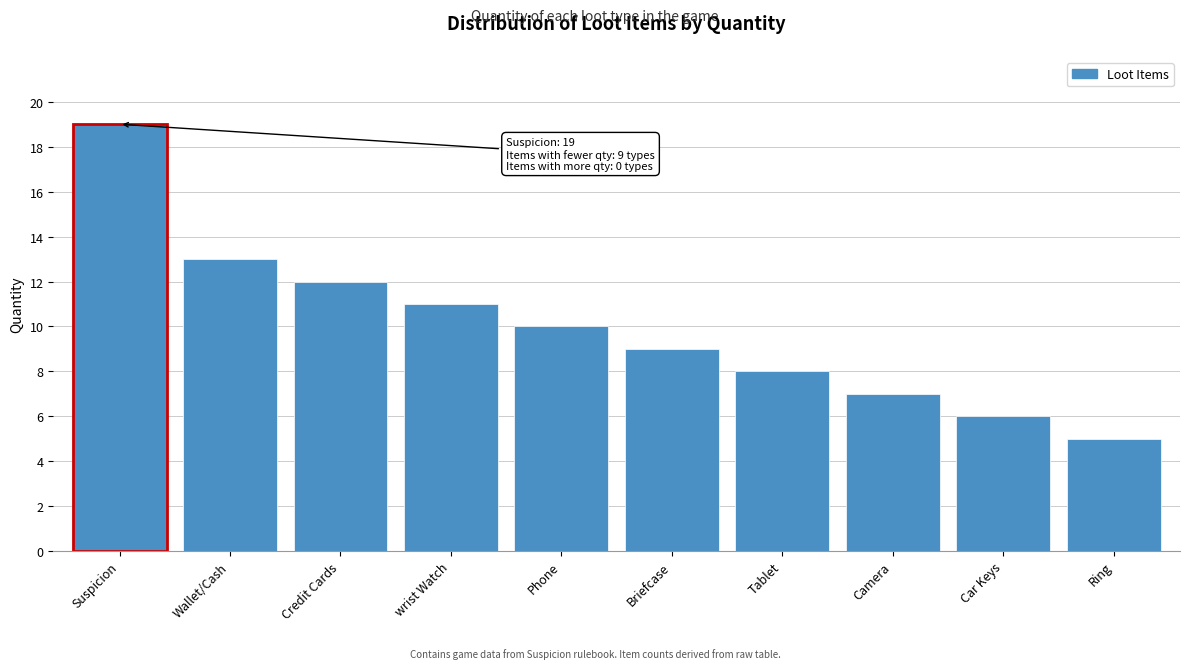

Reading left to right, transcribe all the data shown in this chart.

Suspicion=19	Wallet/Cash=13	Credit Cards=12	wrist Watch=11	Phone=10	Briefcase=9	Tablet=8	Camera=7	Car Keys=6	Ring=5